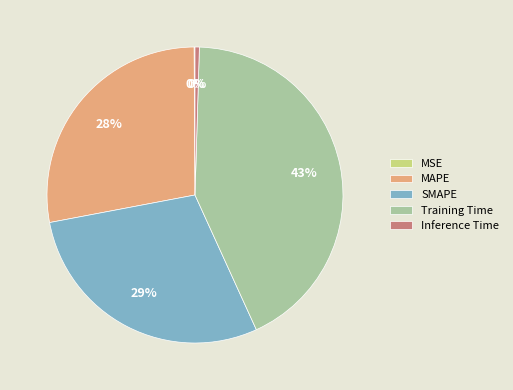

Is the sum of MAPE and SMAPE greater than half?

Yes